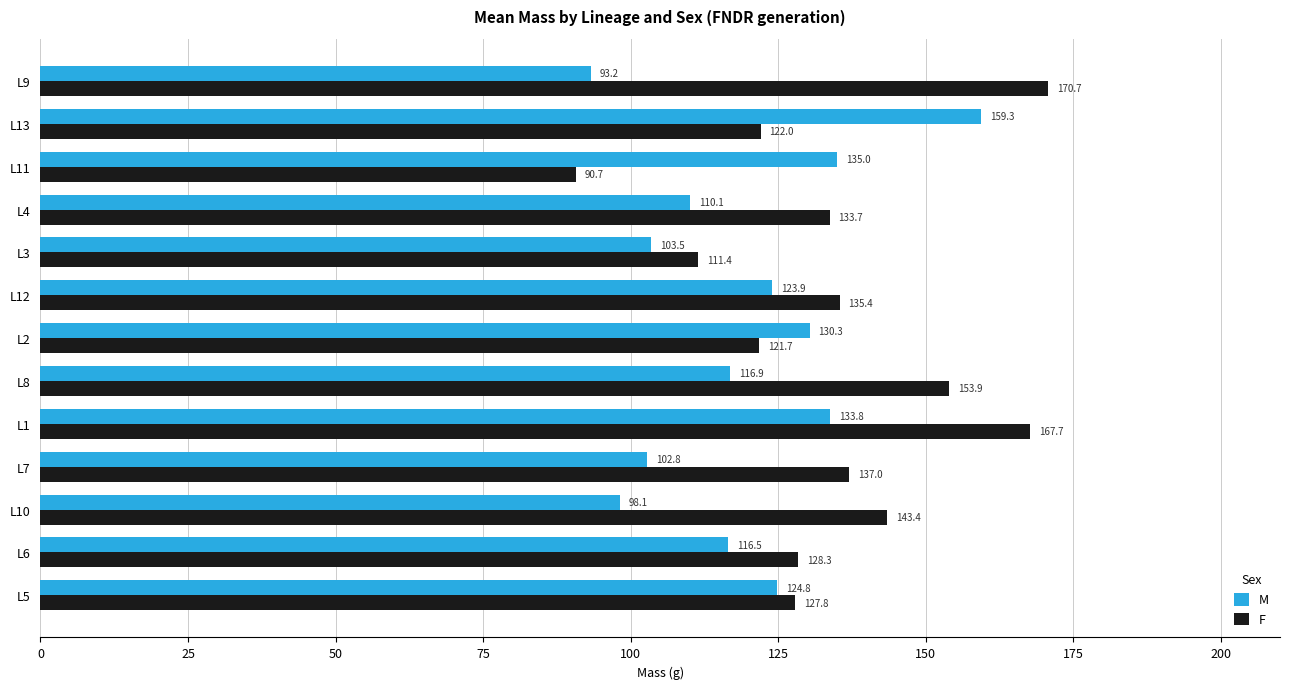

List the series in order of their overall mean, highest first.

F, M